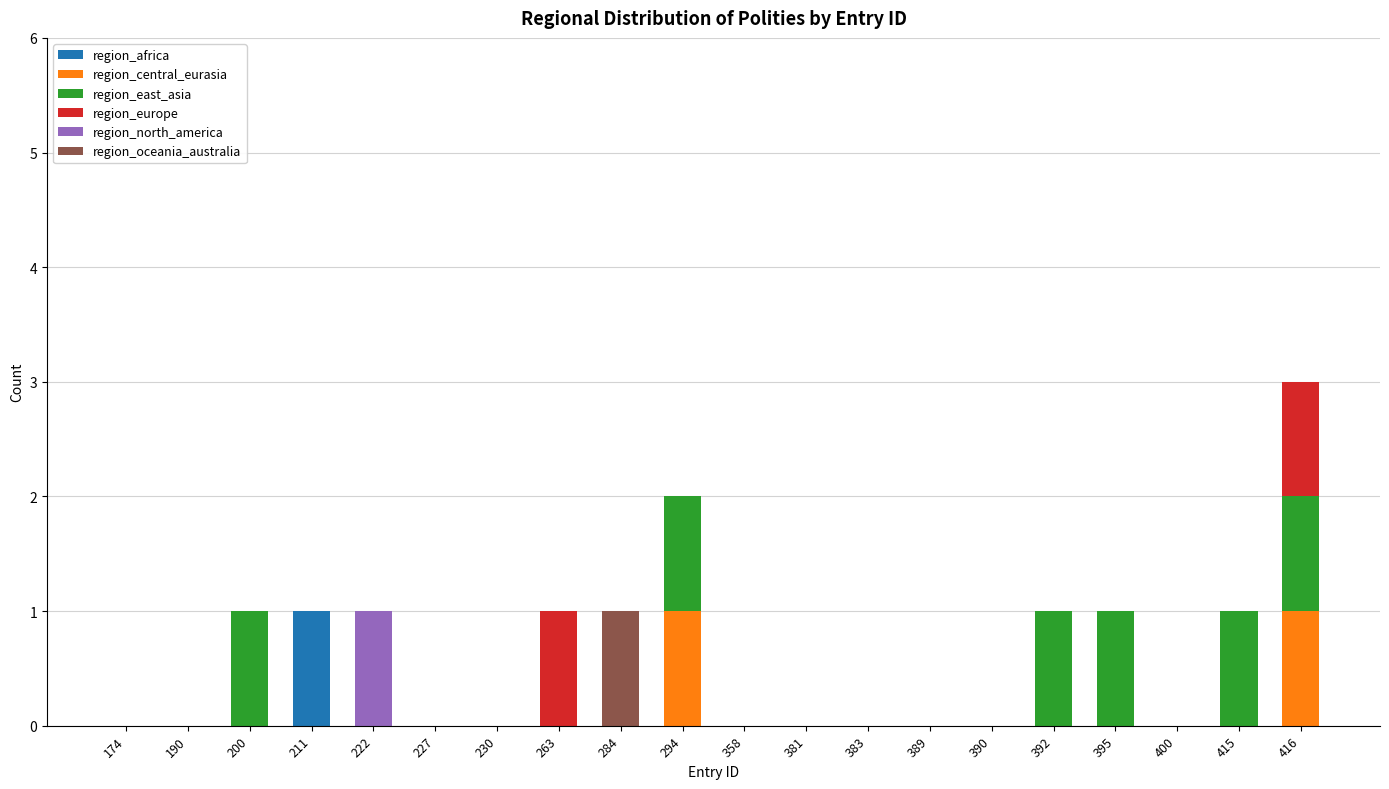

How many distinct data groups are displayed?

6